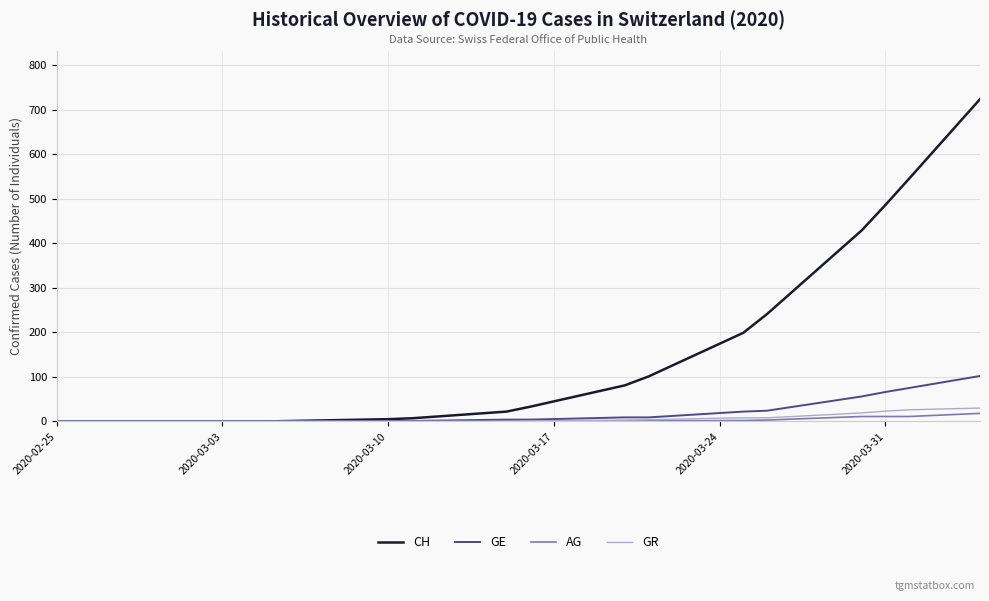

What is the average value of the AG series?

3